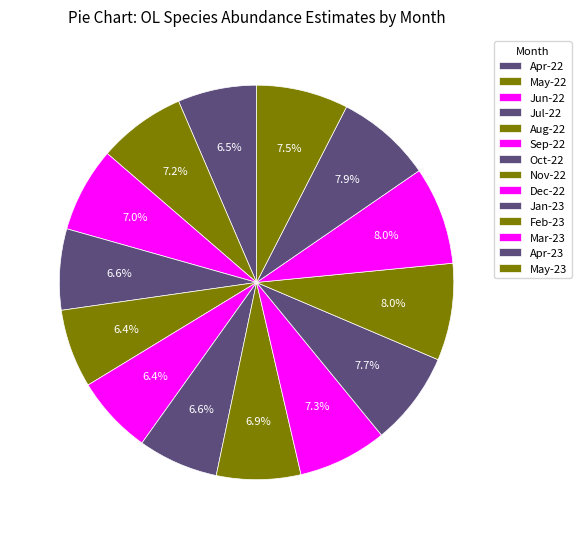

Is there any slice that represents more than half of the pie?

No